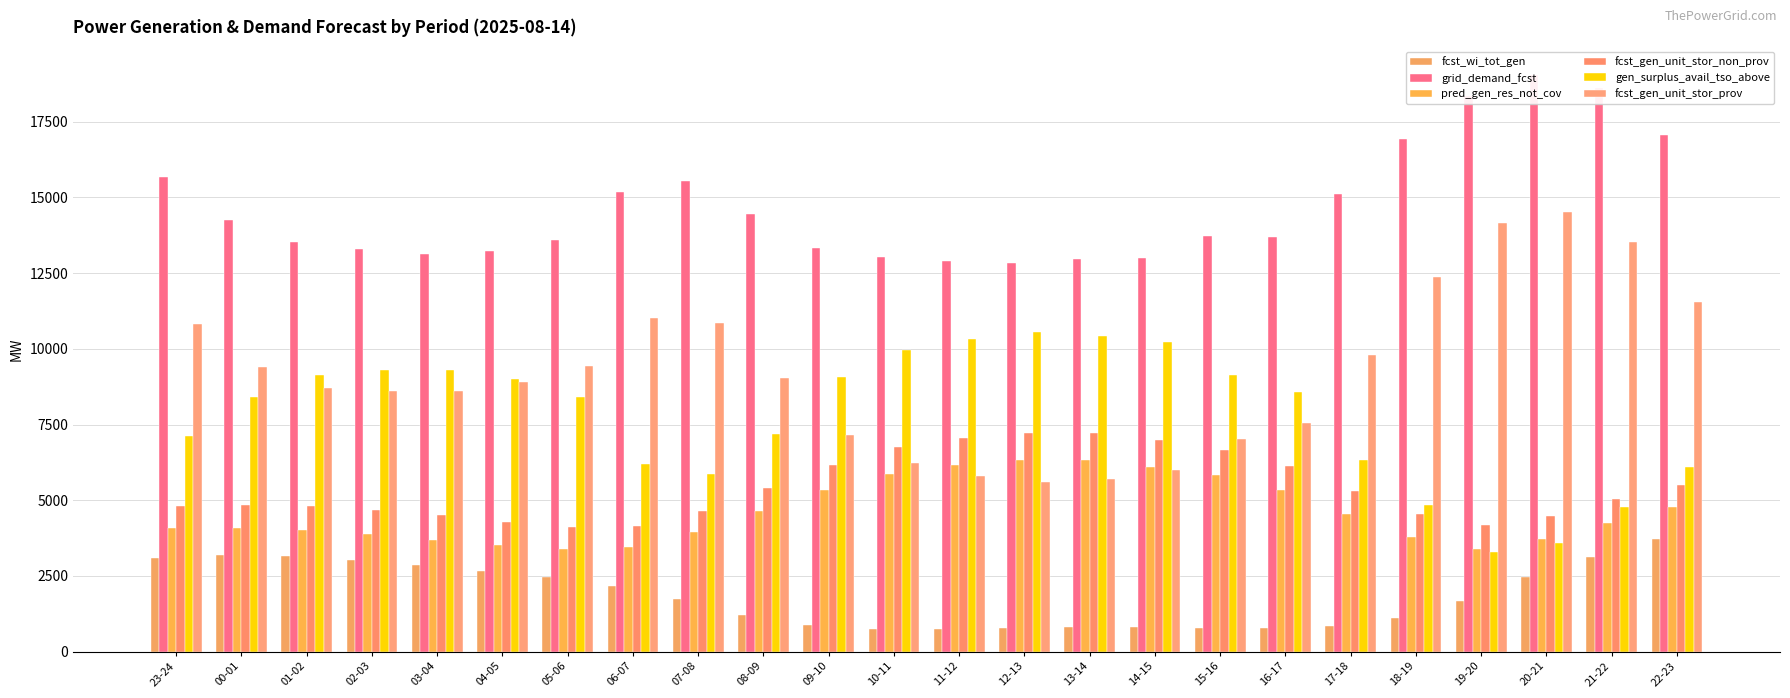

What is the total value across all series at 23-24?

45626